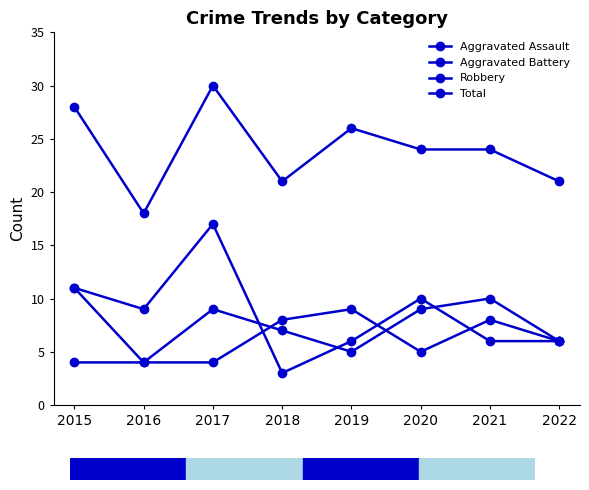

At 2016, list the series in order from largest to smallest.

Total, Robbery, Aggravated Assault, Aggravated Battery